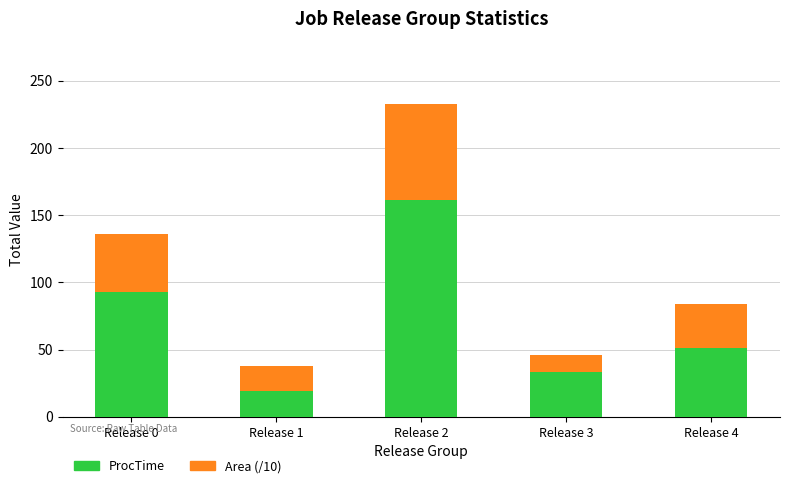

What is the total value across all series at Release 2?

232.7